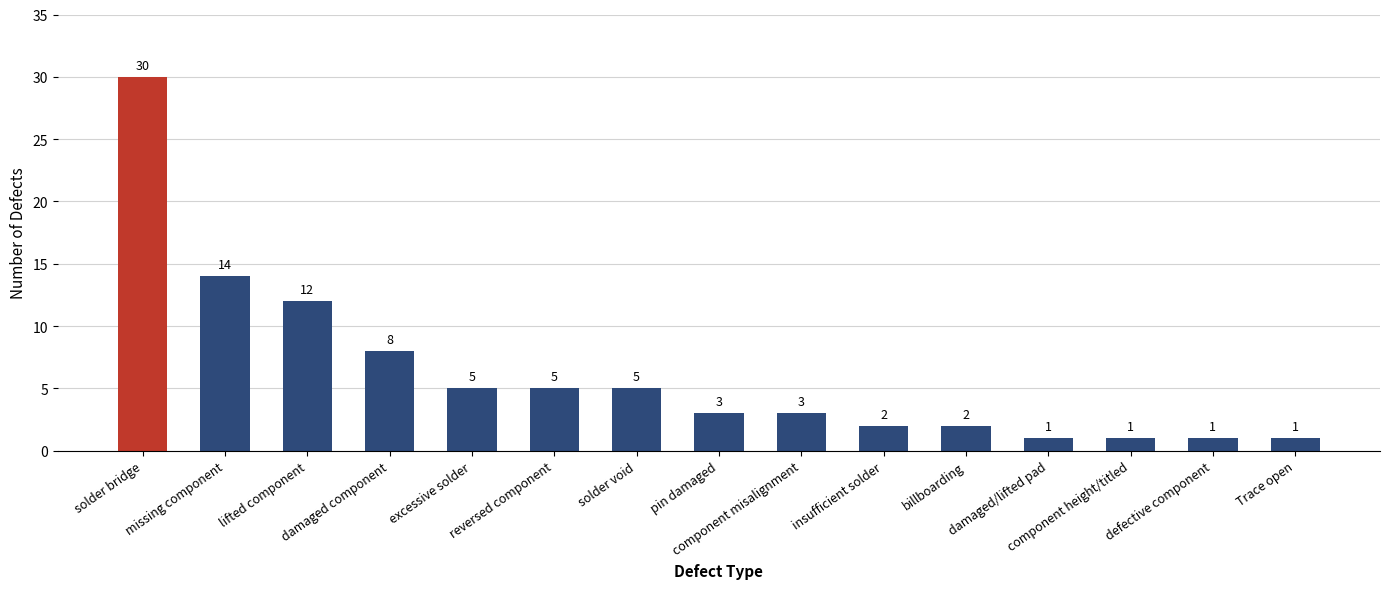

What is the change in value from pin damaged to component height/titled?

-2